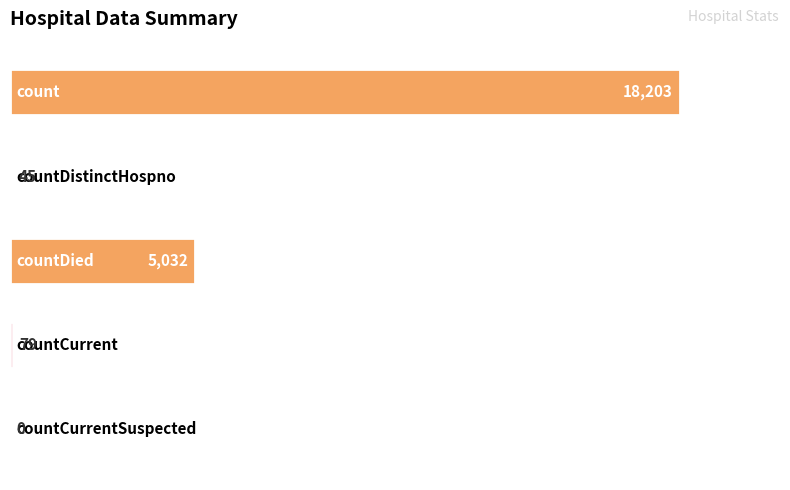

Approximately how many times larger is the value at countDied compared to count?

0.3